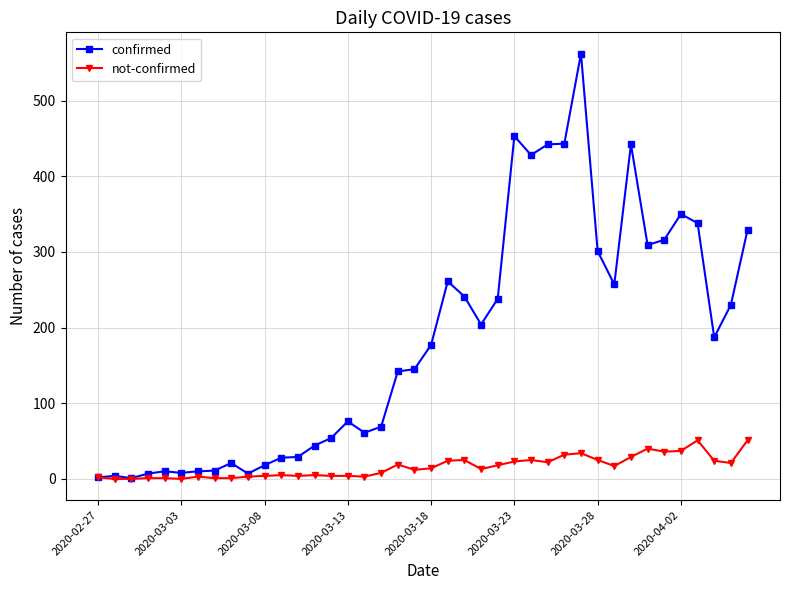

True or false: confirmed has more than 0 interior local peaks.

True